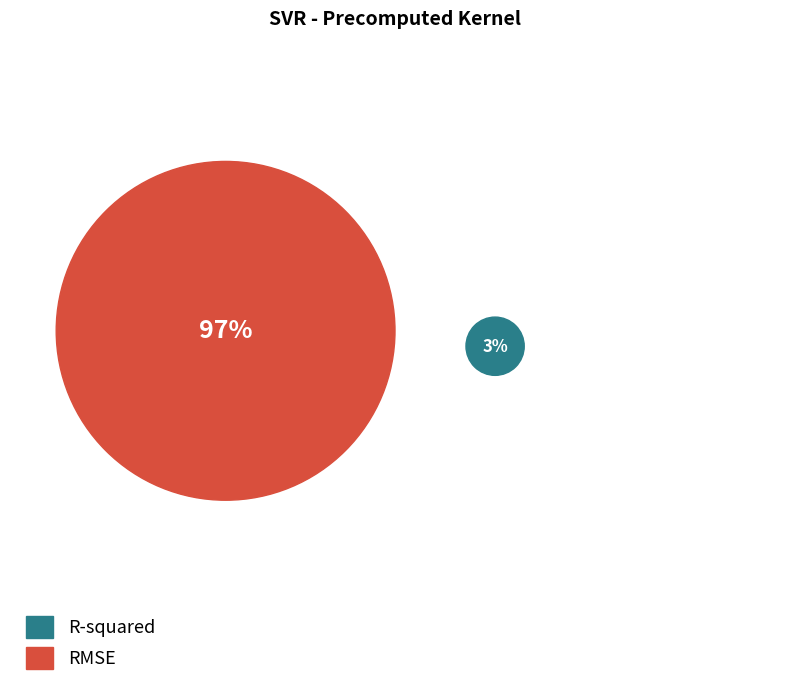

Which slice is the smallest?

R-squared